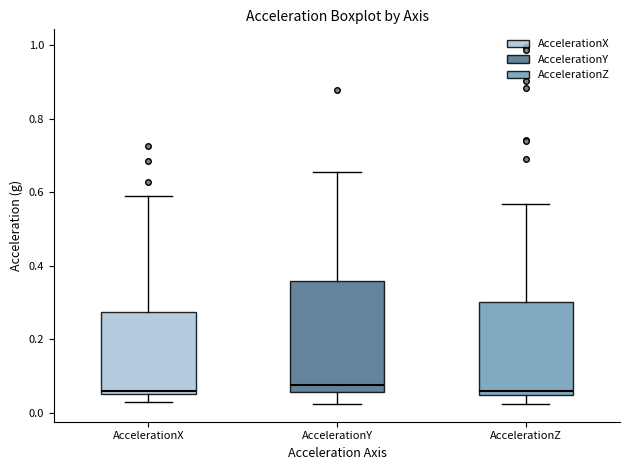

Reading left to right, read every box against the y-axis: the position of its median line, the range the box covers, and the ends of its whiskers. The values are not printed on the chart, so give them approximately, as read against the axis.

AccelerationX: median 0.06, box 0.04 to 0.28, whiskers 0.02 to 0.58
AccelerationY: median 0.08, box 0.06 to 0.36, whiskers 0.02 to 0.66
AccelerationZ: median 0.06, box 0.04 to 0.30, whiskers 0.02 to 0.56